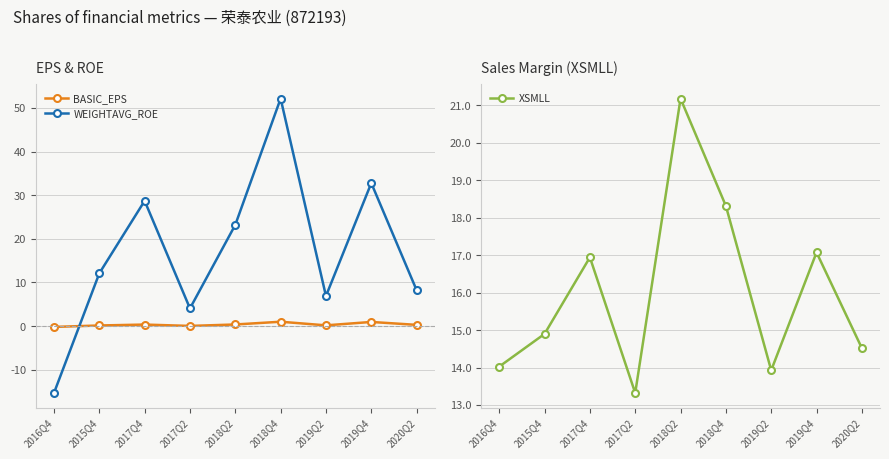

What is the sum of all BASIC_EPS values?

3.2